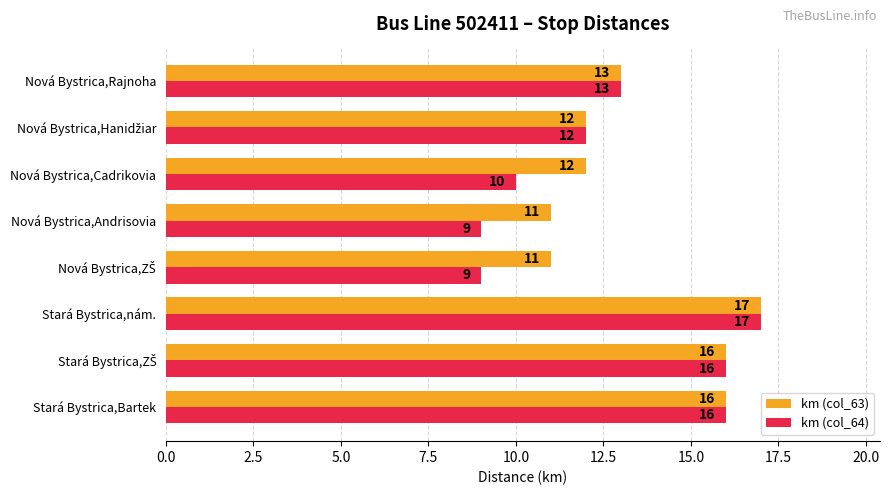

Where is km (col_64) nearest to the value 13?

Nová Bystrica,Rajnoha